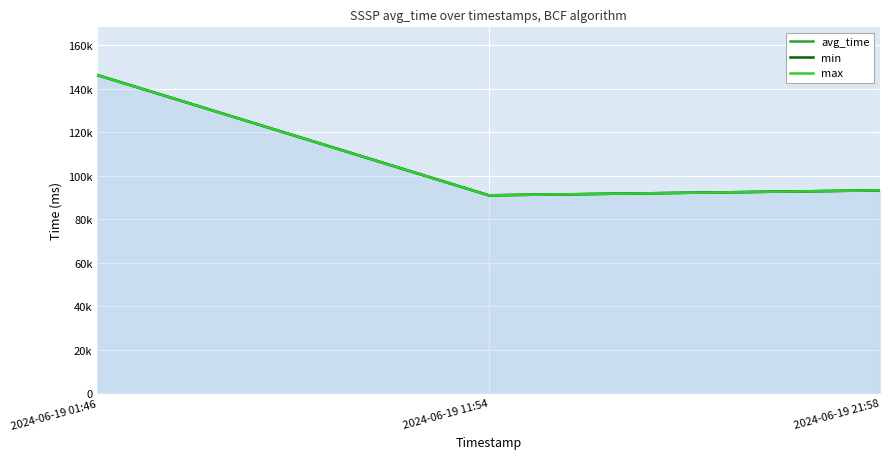

What is the total value across all series at 2024-06-19 21:58?

279690